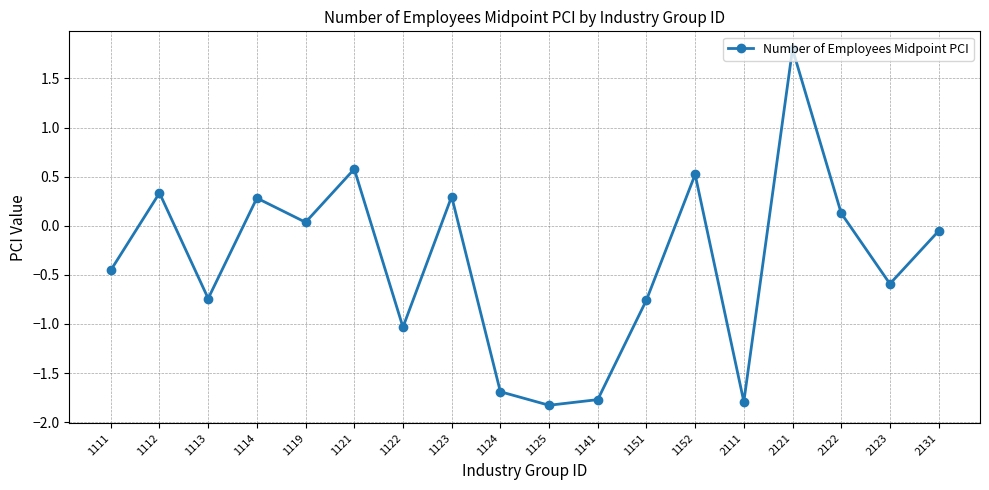

Which label corresponds to the largest value in the chart?

2121